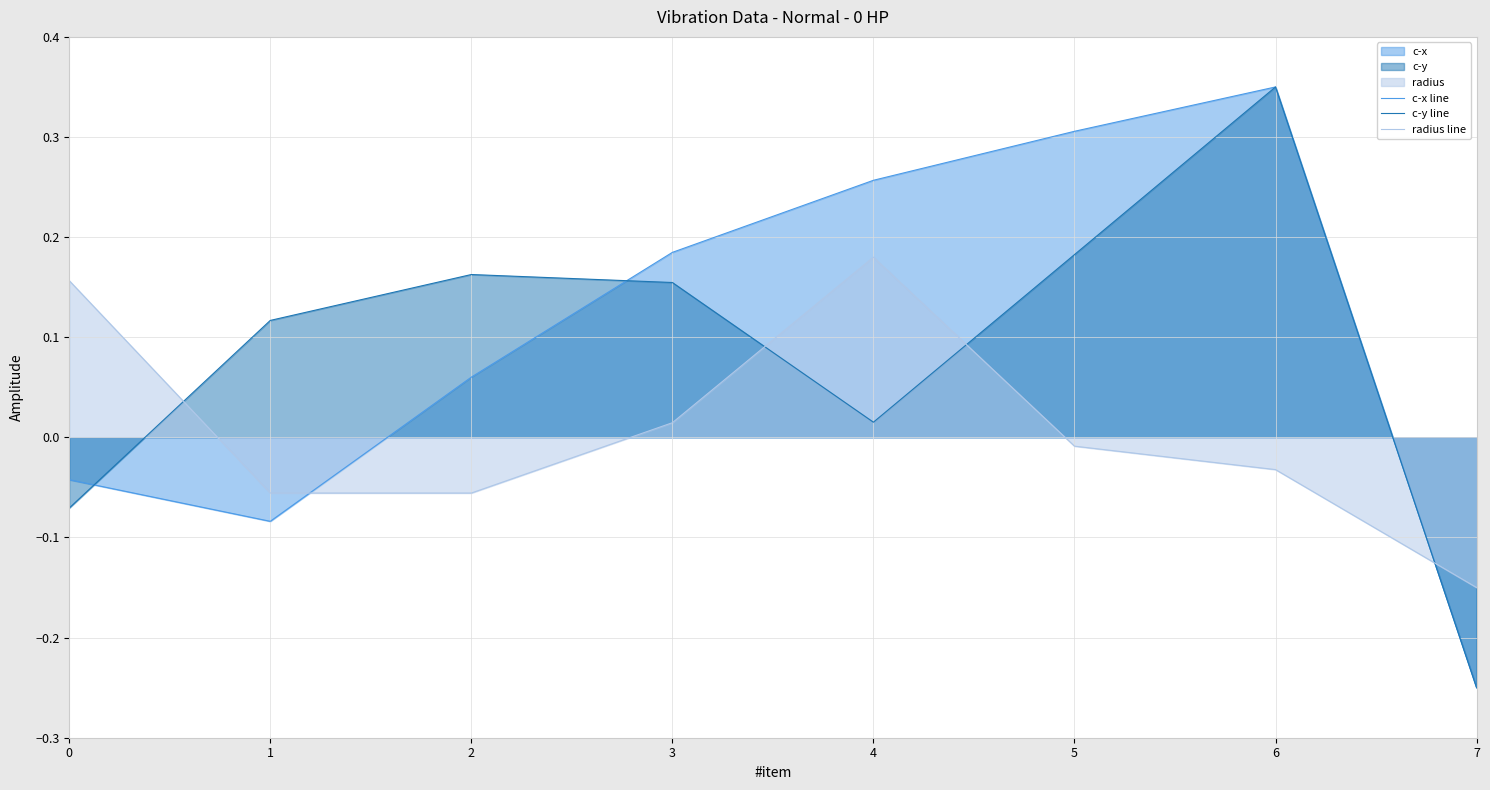

What is the maximum value for radius line?

0.2